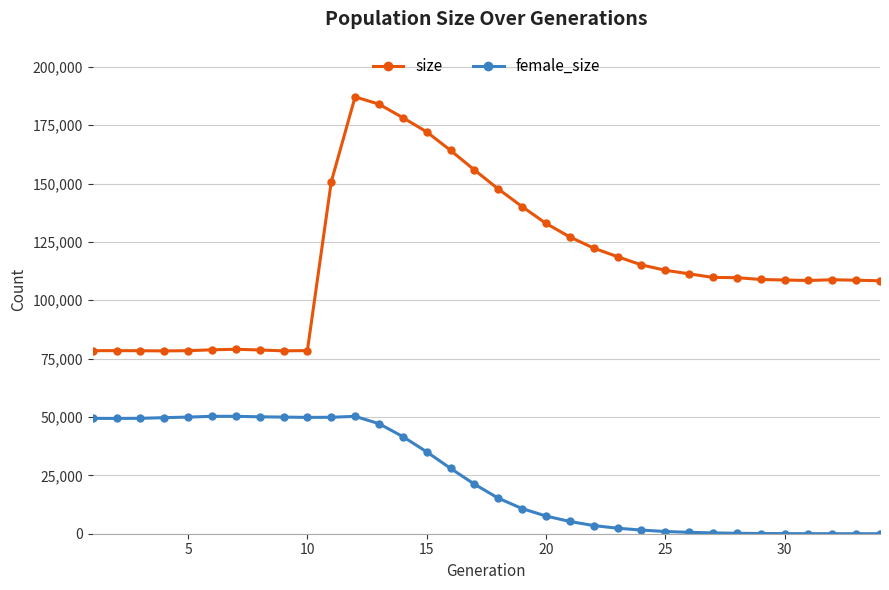

True or false: female_size and size cross at least once.

False